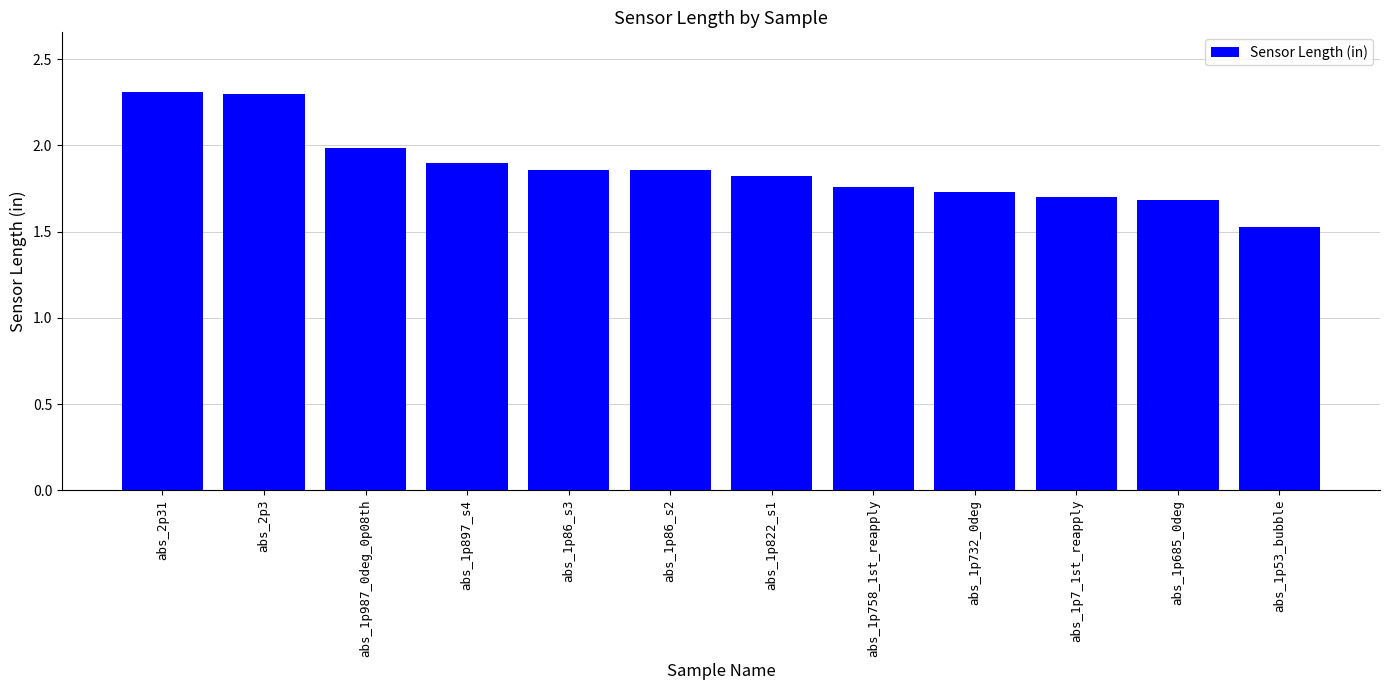

Does the chart contain any negative values?

No